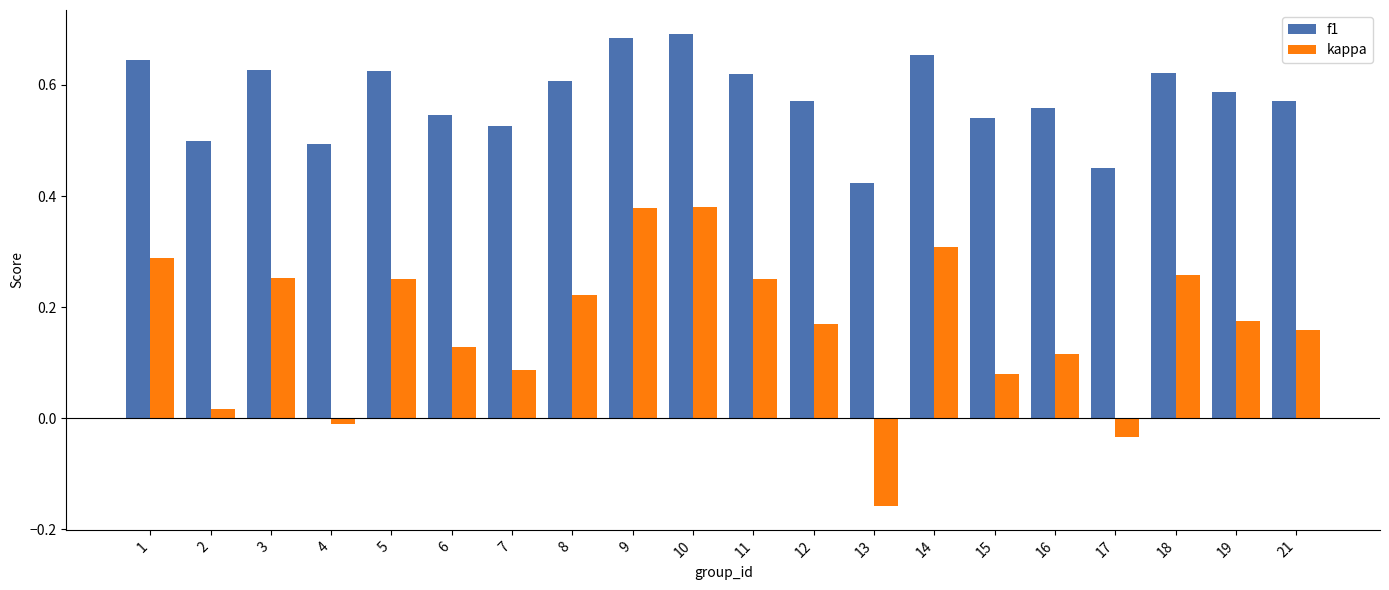

Count the f1 values in the range 0 to 1.

20